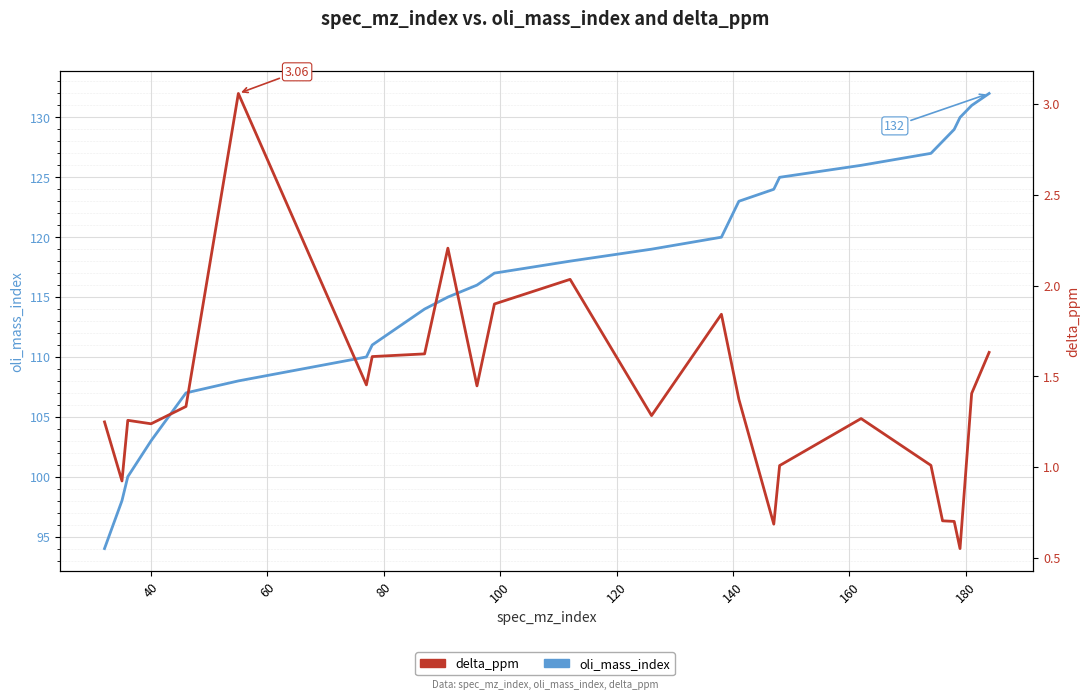

Is it true that oli_mass_index equals 171.9 at 40?

False